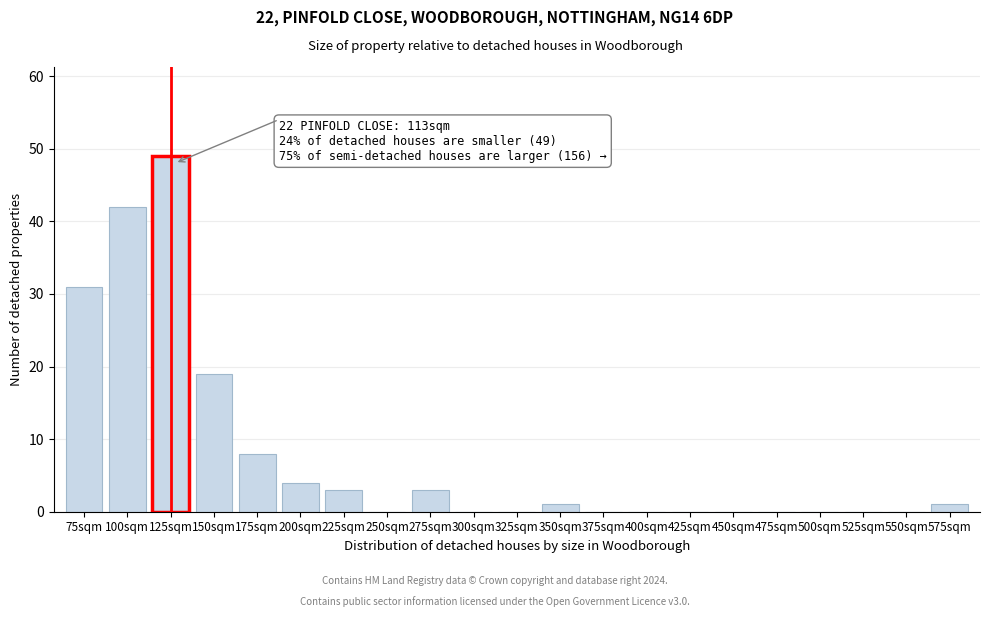

Reading right to left, what are all the values shown in this chart?

575sqm=1	550sqm=0	525sqm=0	500sqm=0	475sqm=0	450sqm=0	425sqm=0	400sqm=0	375sqm=0	350sqm=1	325sqm=0	300sqm=0	275sqm=3	250sqm=0	225sqm=3	200sqm=4	175sqm=8	150sqm=19	125sqm=49	100sqm=42	75sqm=31